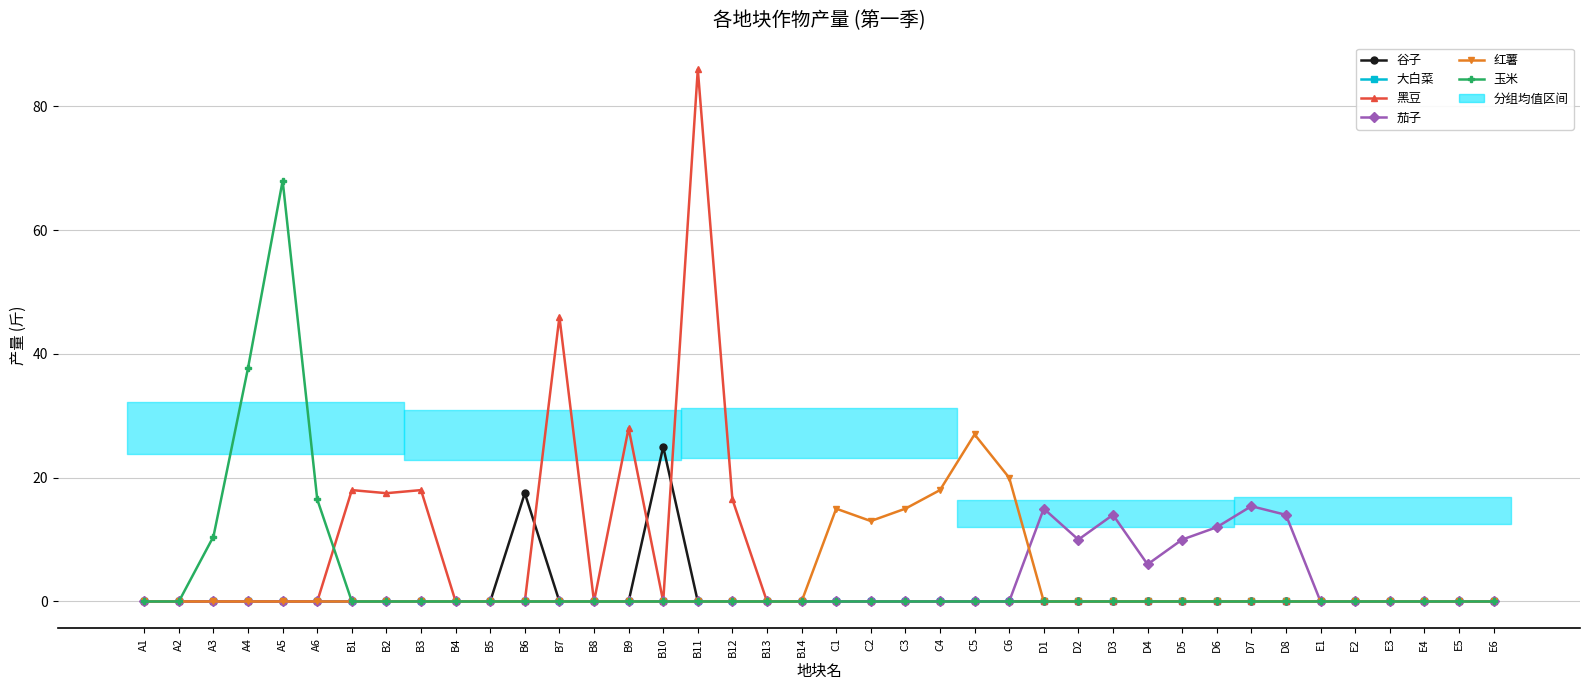

True or false: 玉米 has more than 0 points higher than both neighbors.

True